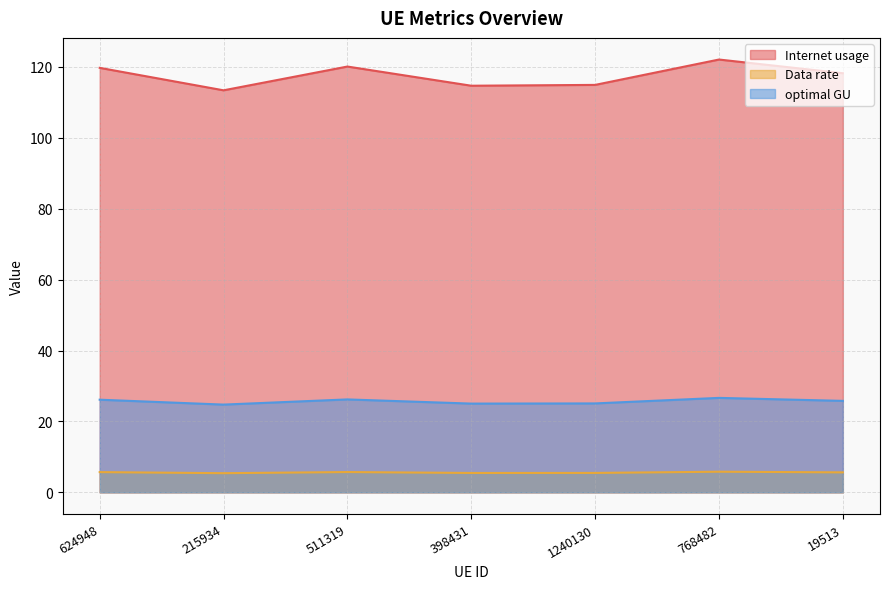

True or false: Data rate and Internet usage cross at least once.

False